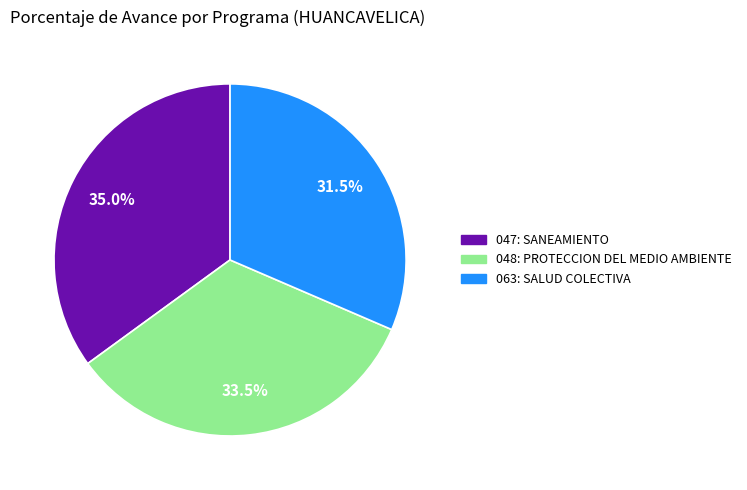

Which has a higher value, 063: SALUD COLECTIVA or 048: PROTECCION DEL MEDIO AMBIENTE?

048: PROTECCION DEL MEDIO AMBIENTE